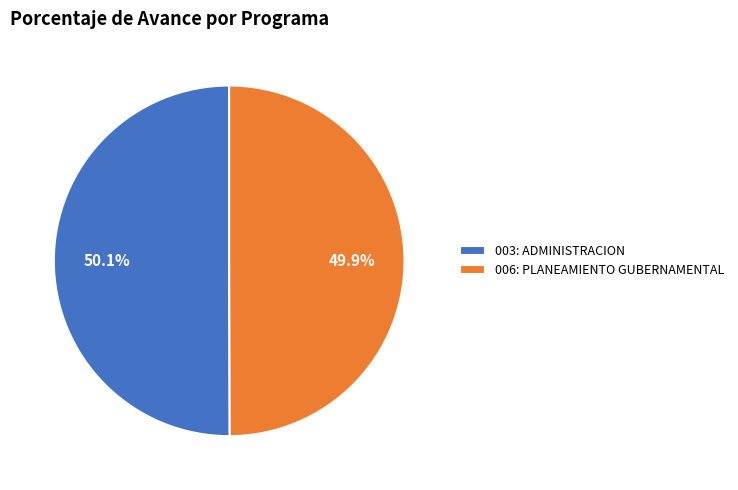

How many slices are in this pie chart?

2